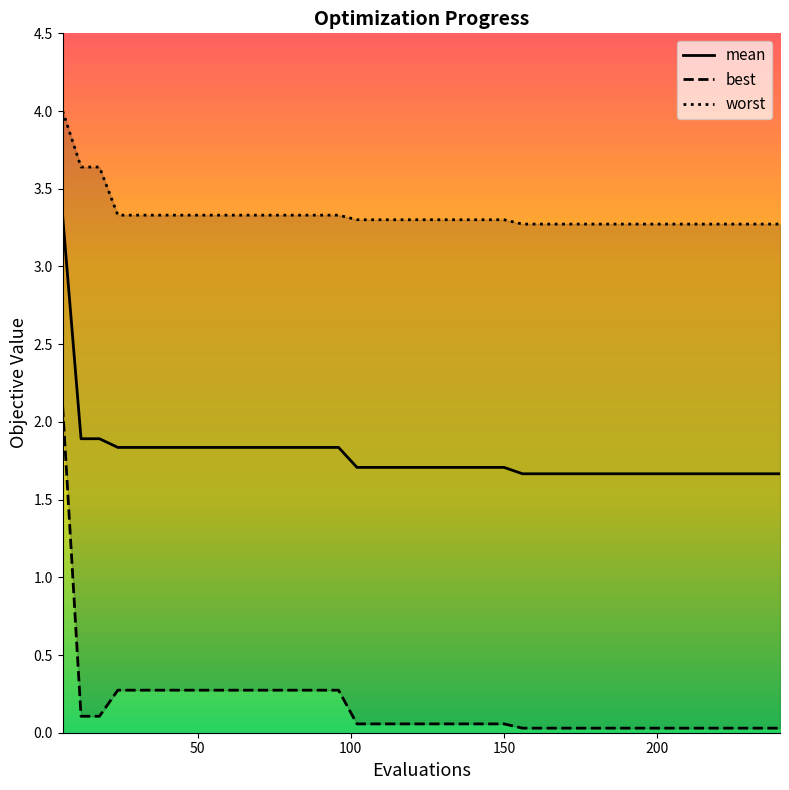

Rank the series by their maximum value, from highest to lowest.

worst, mean, best